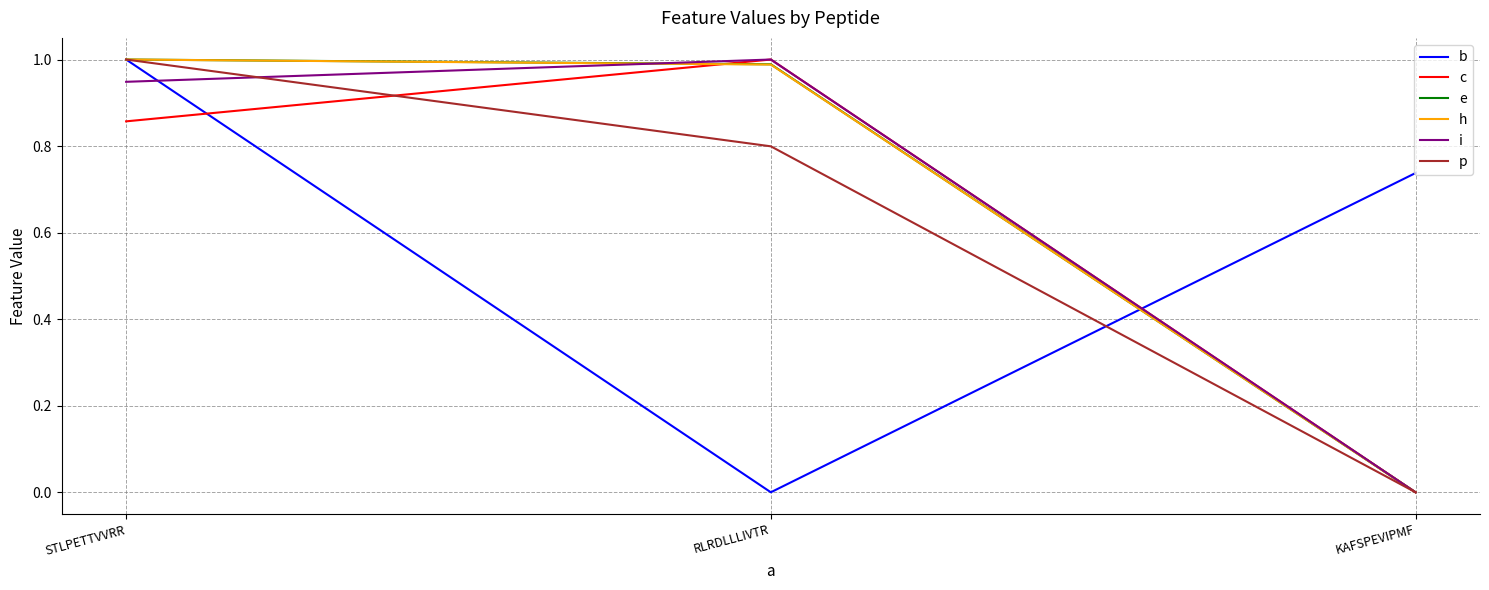

The value of p at STLPETTVVRR is 1.6. True or false?

False